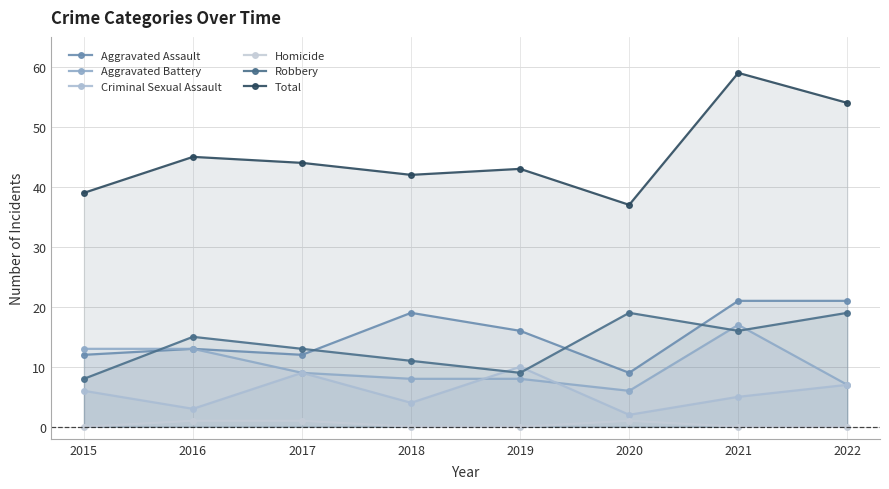

In Robbery, how many points are lower than both neighbors (excluding endpoints)?

2